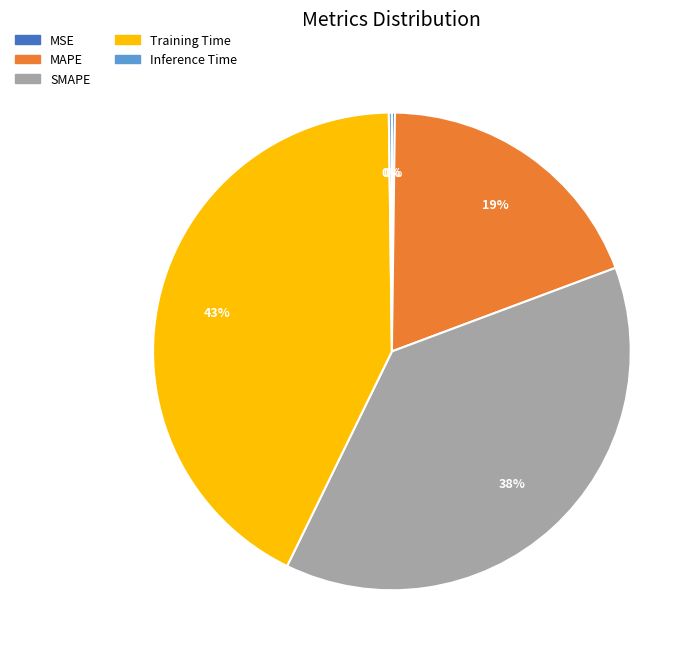

Is Training Time the majority of the pie?

No